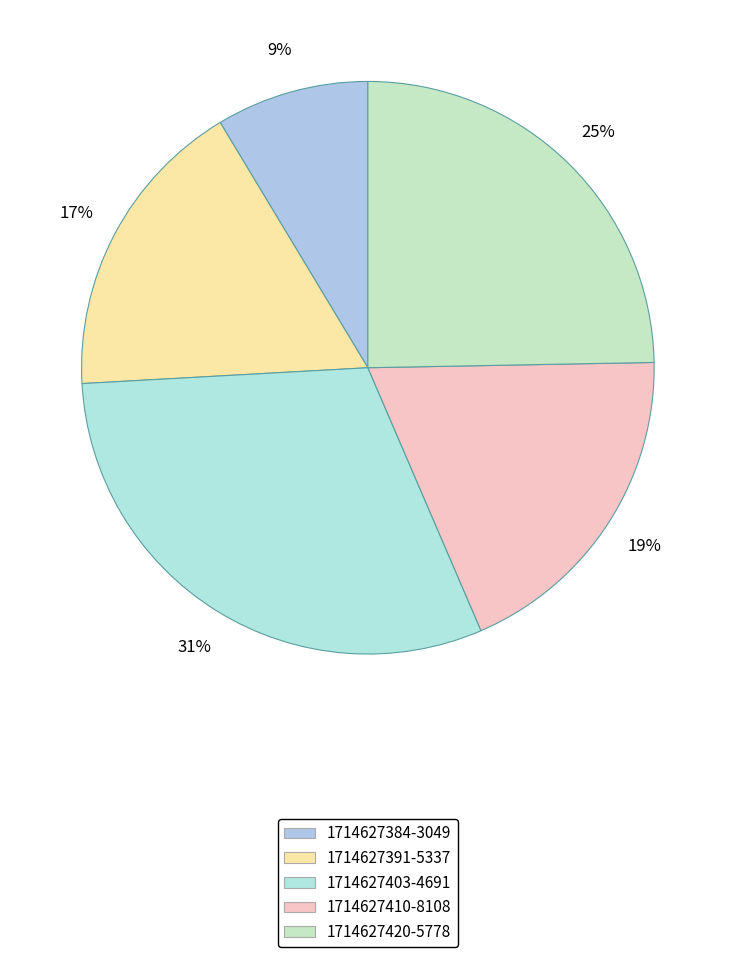

Rank the categories by value from lowest to highest.

1714627384-3049, 1714627391-5337, 1714627410-8108, 1714627420-5778, 1714627403-4691